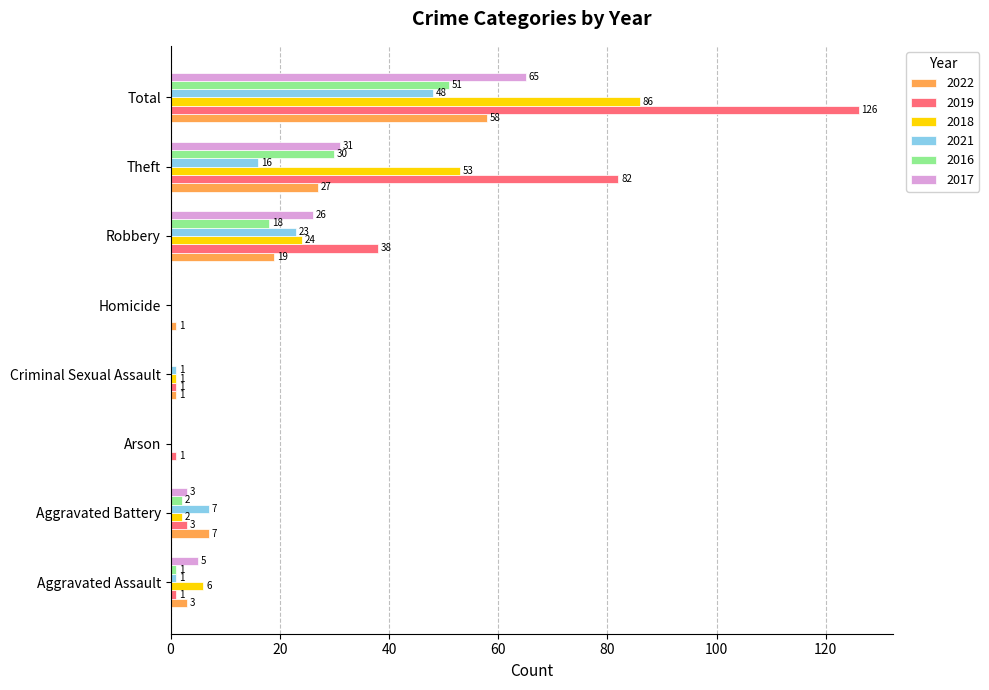

Is the value of 2016 at Total greater than the value of 2022 at Robbery?

Yes